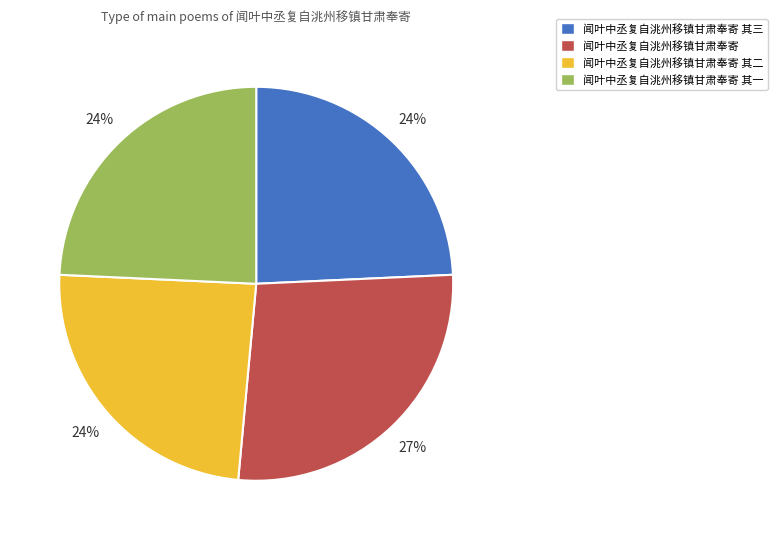

What is the largest slice in the pie chart?

闻叶中丞复自洮州移镇甘肃奉寄